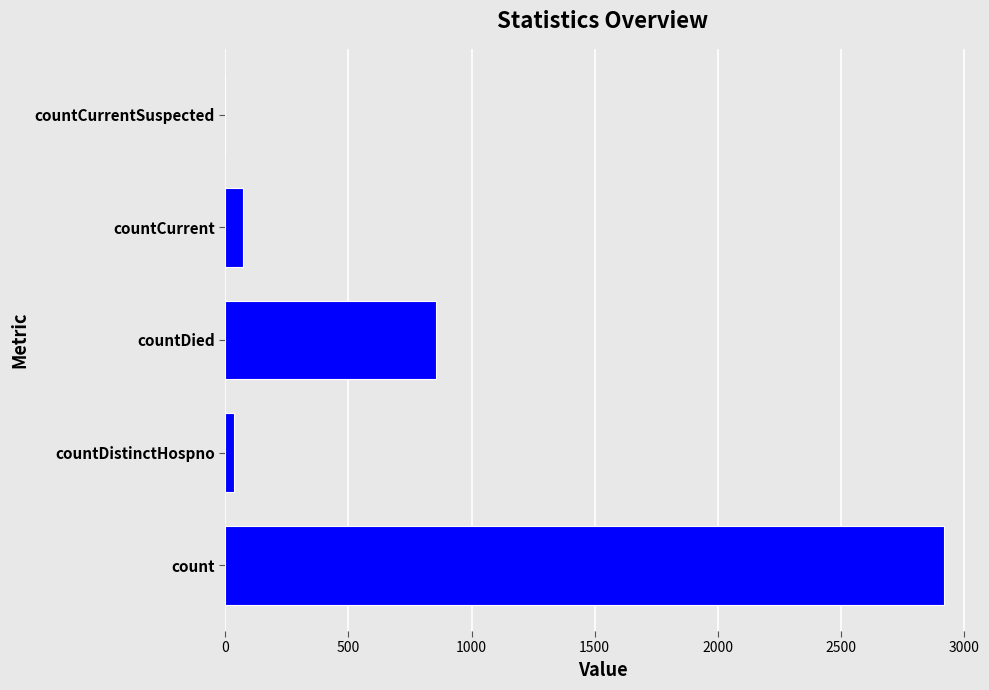

True or false: the data shows -1399 at countCurrentSuspected.

False